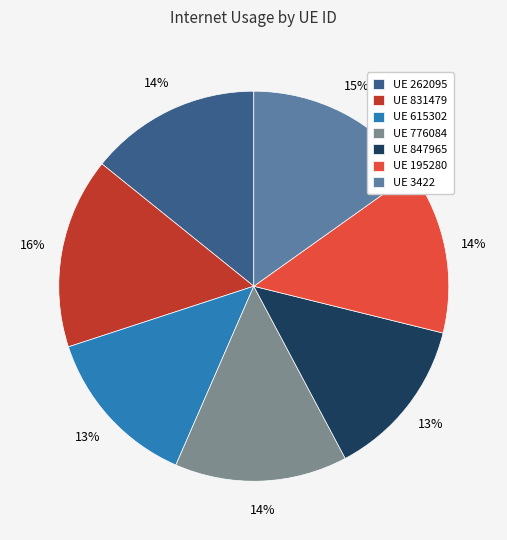

Is there any slice that represents more than half of the pie?

No